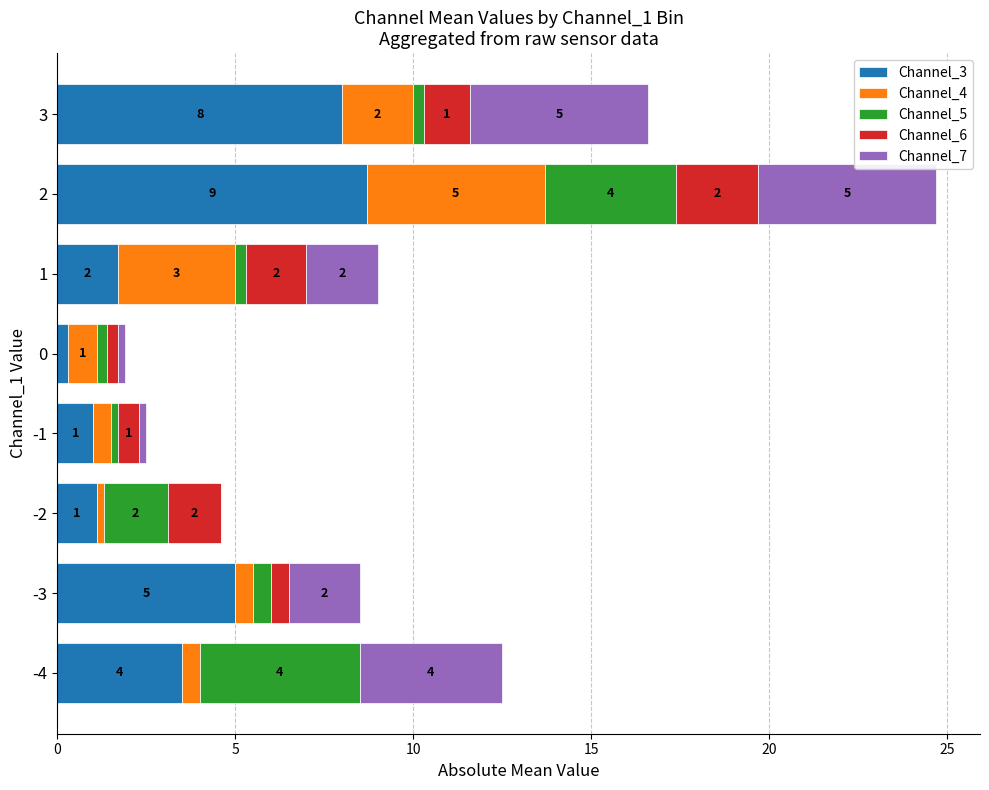

Is it true that Channel_3 equals 5.9 at -4?

False